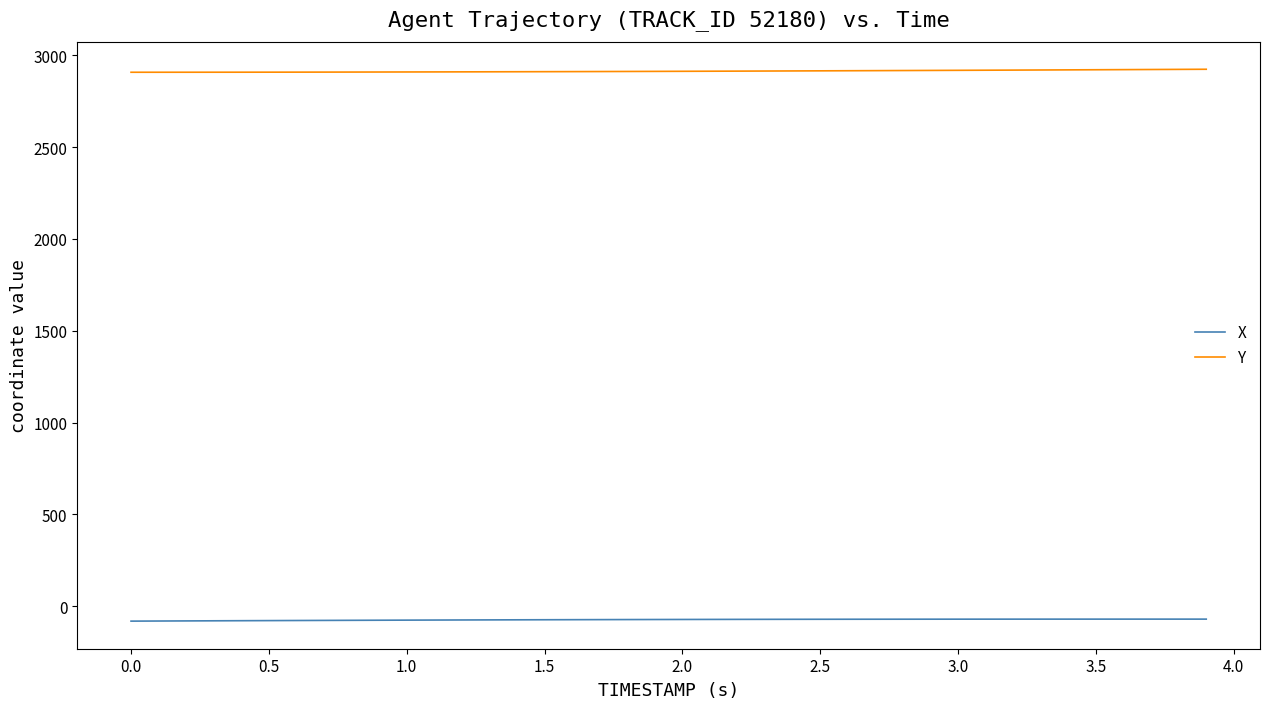

What is the minimum value shown in the chart?

-80.4